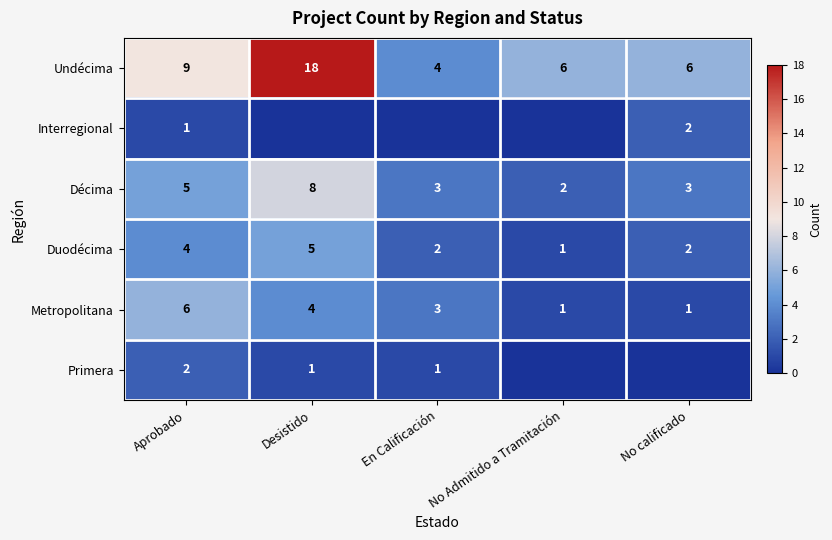

Is it true that Interregional equals 2 at No calificado?

True